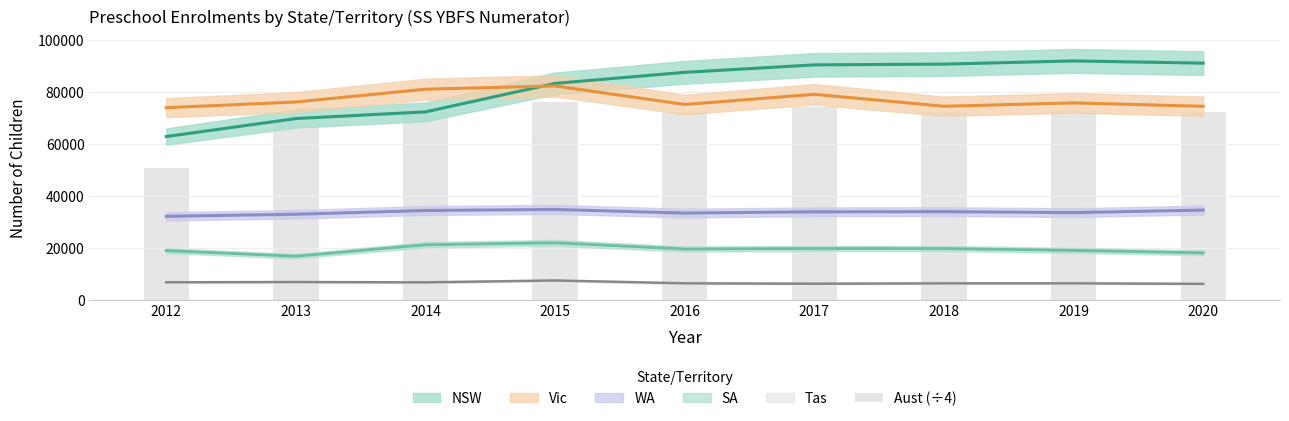

Are the bars grouped side by side (vs. stacked)?

No